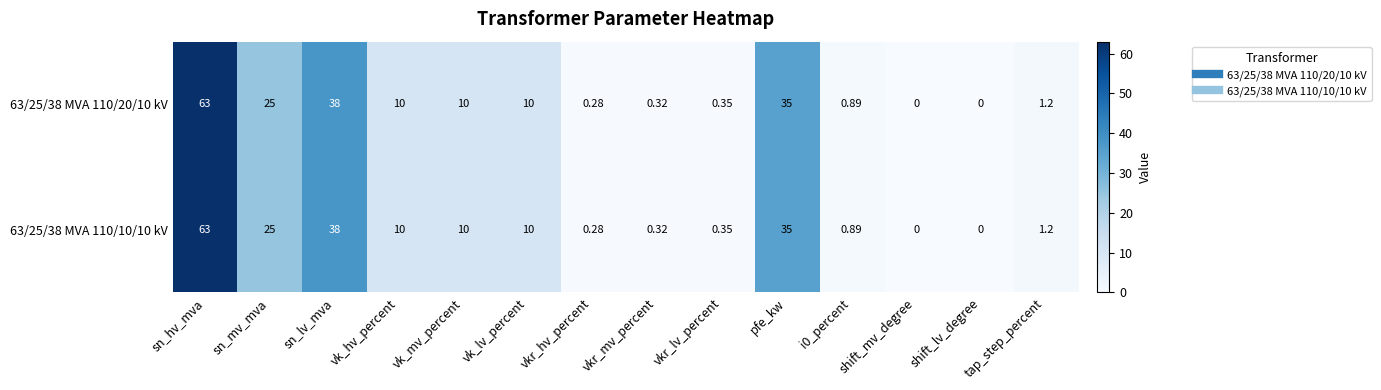

At which category is the sum across all series the highest?

sn_hv_mva